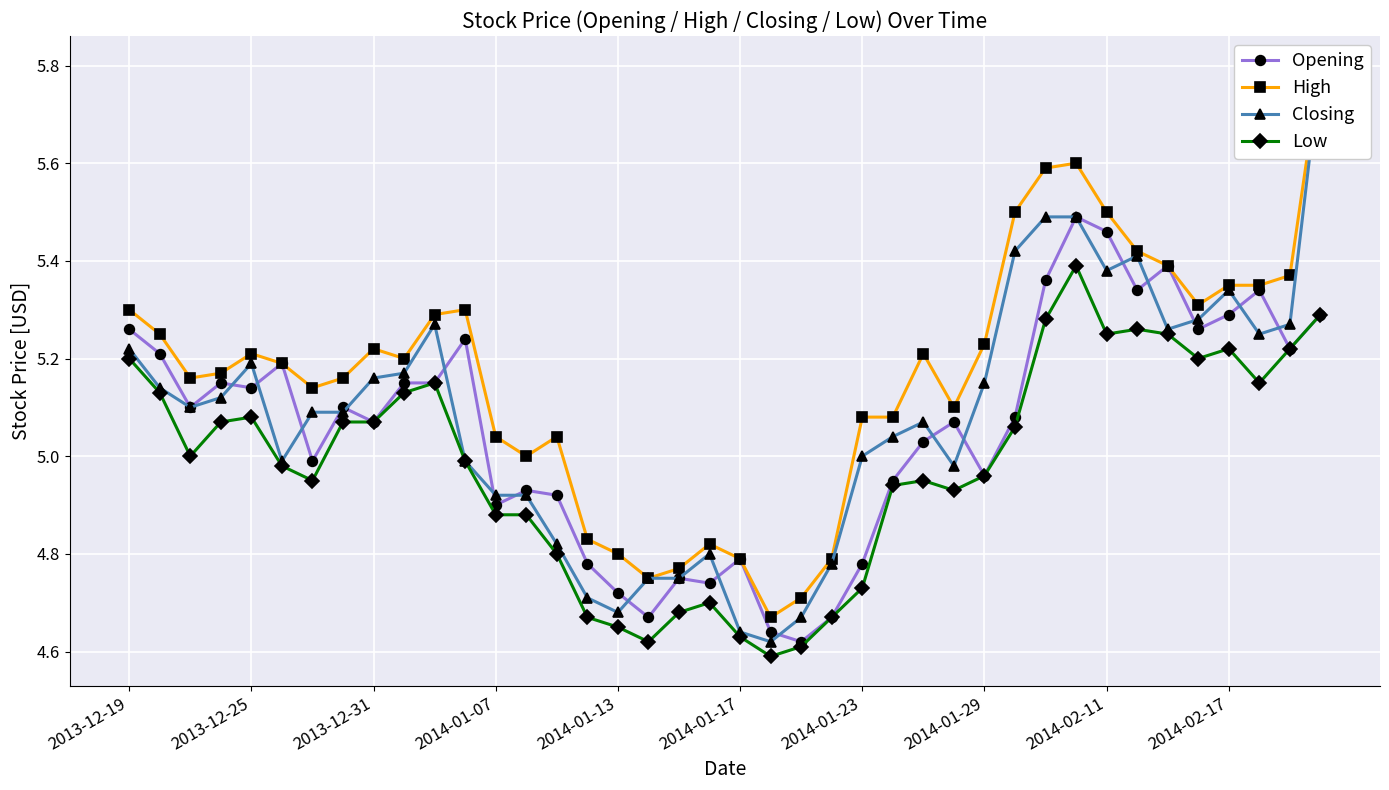

What is the total value across all series at 10?

20.9